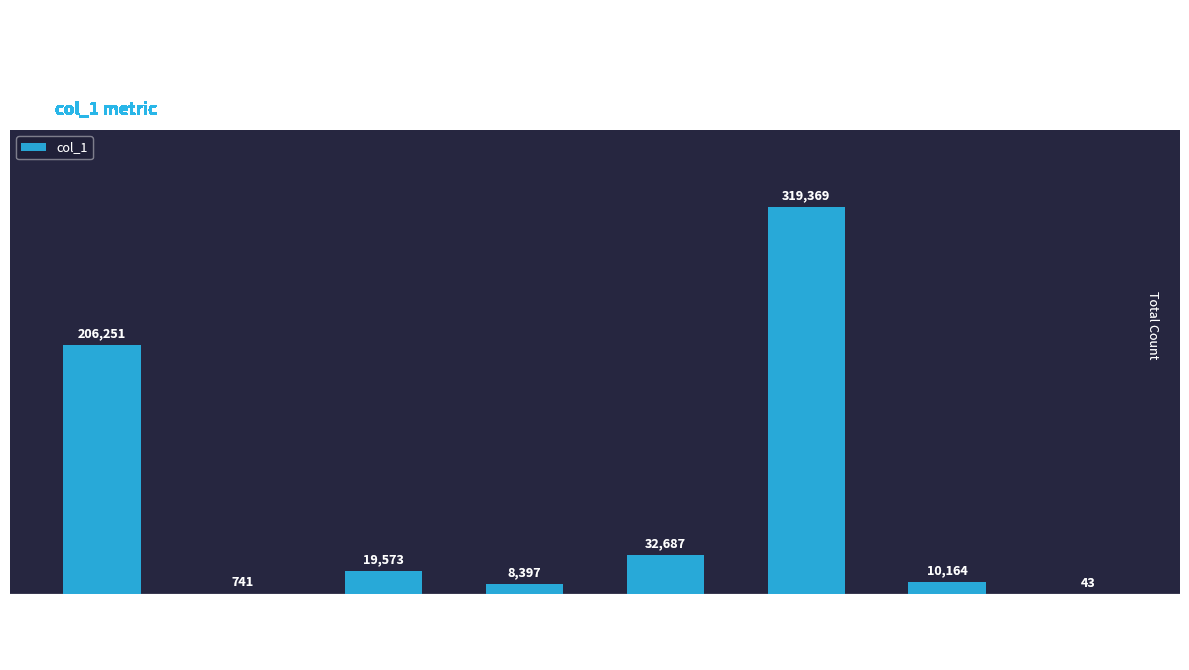

What is the change in value from jiale.bai to ni-guo-yang-73?

+9423